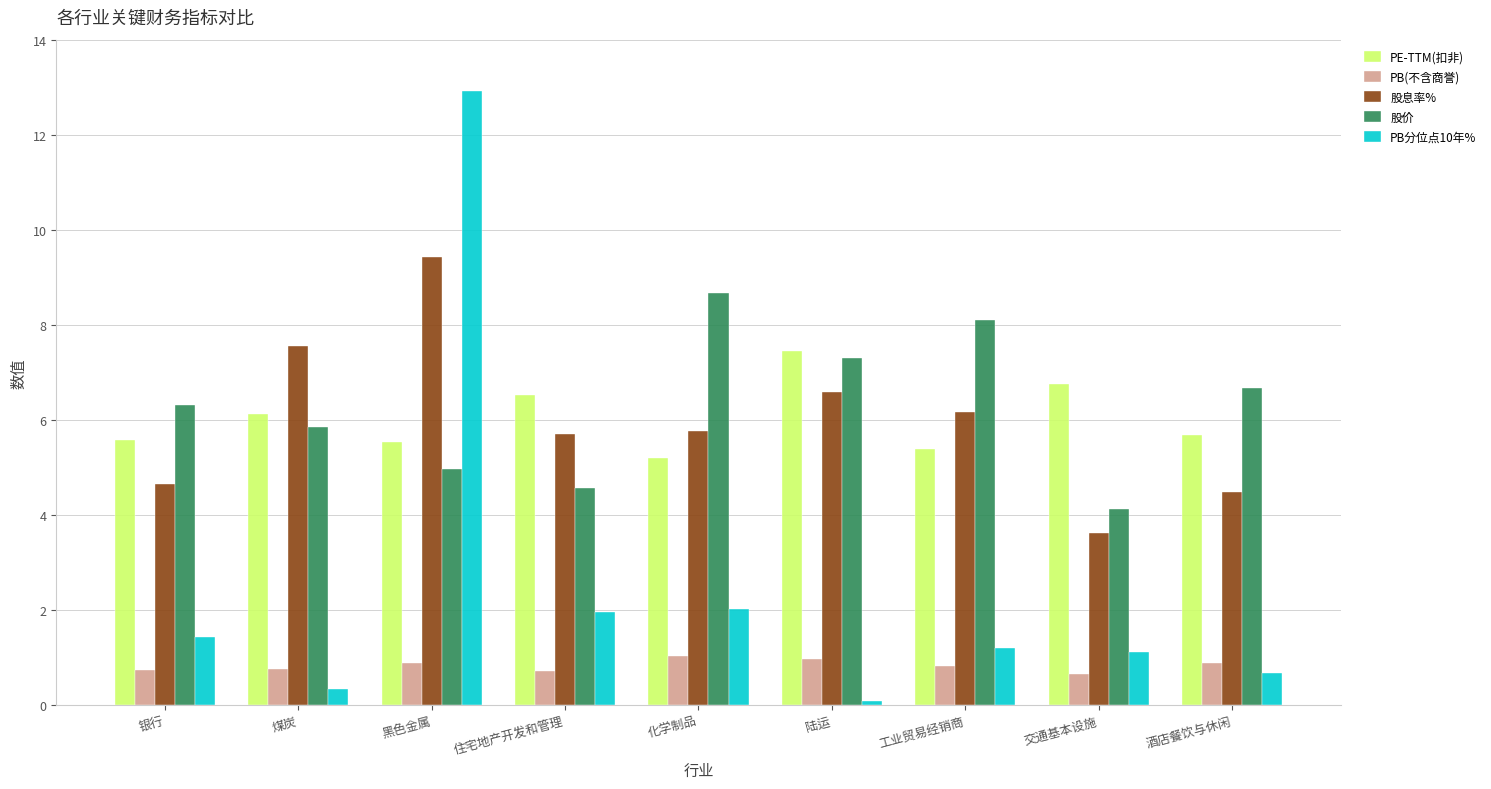

The PB(不含商誉) series shows 0.8 at 工业贸易经销商. True or false?

True